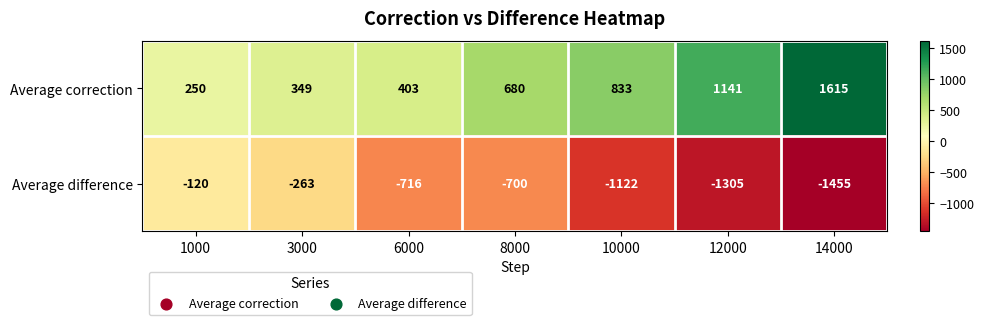

Is it true that Average difference equals -267 at 8000?

False